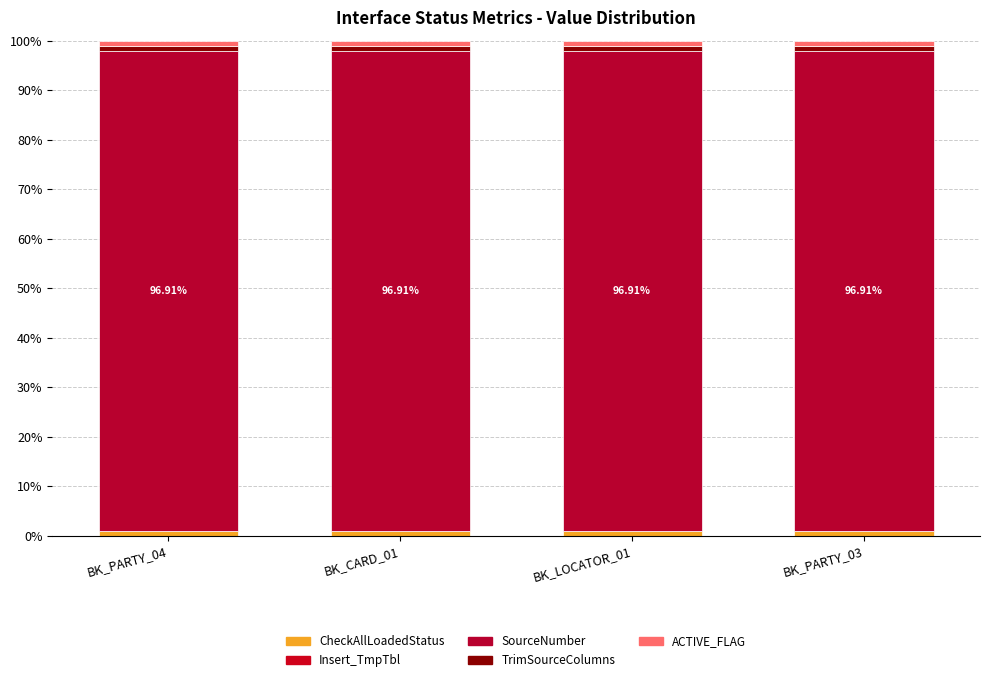

At BK_CARD_01, list the series in order from largest to smallest.

SourceNumber, CheckAllLoadedStatus, TrimSourceColumns, ACTIVE_FLAG, Insert_TmpTbl